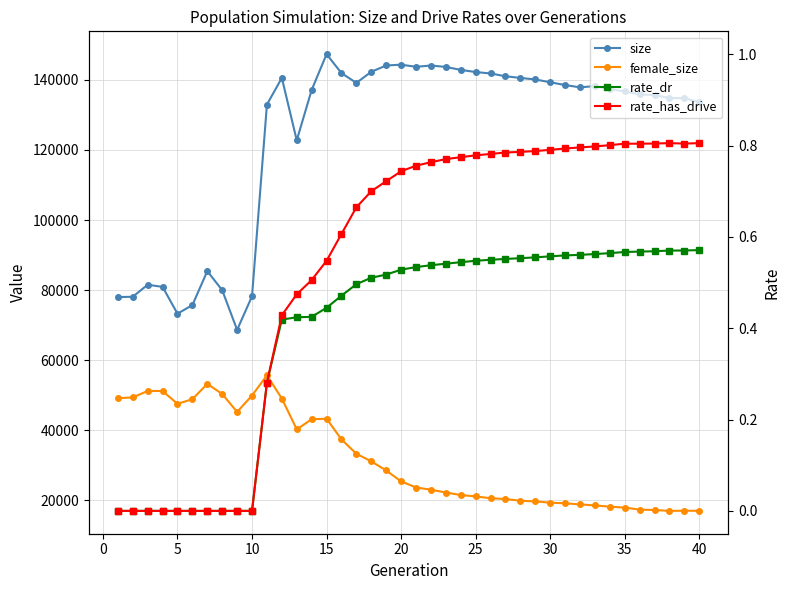

How many data points does each series have?

40